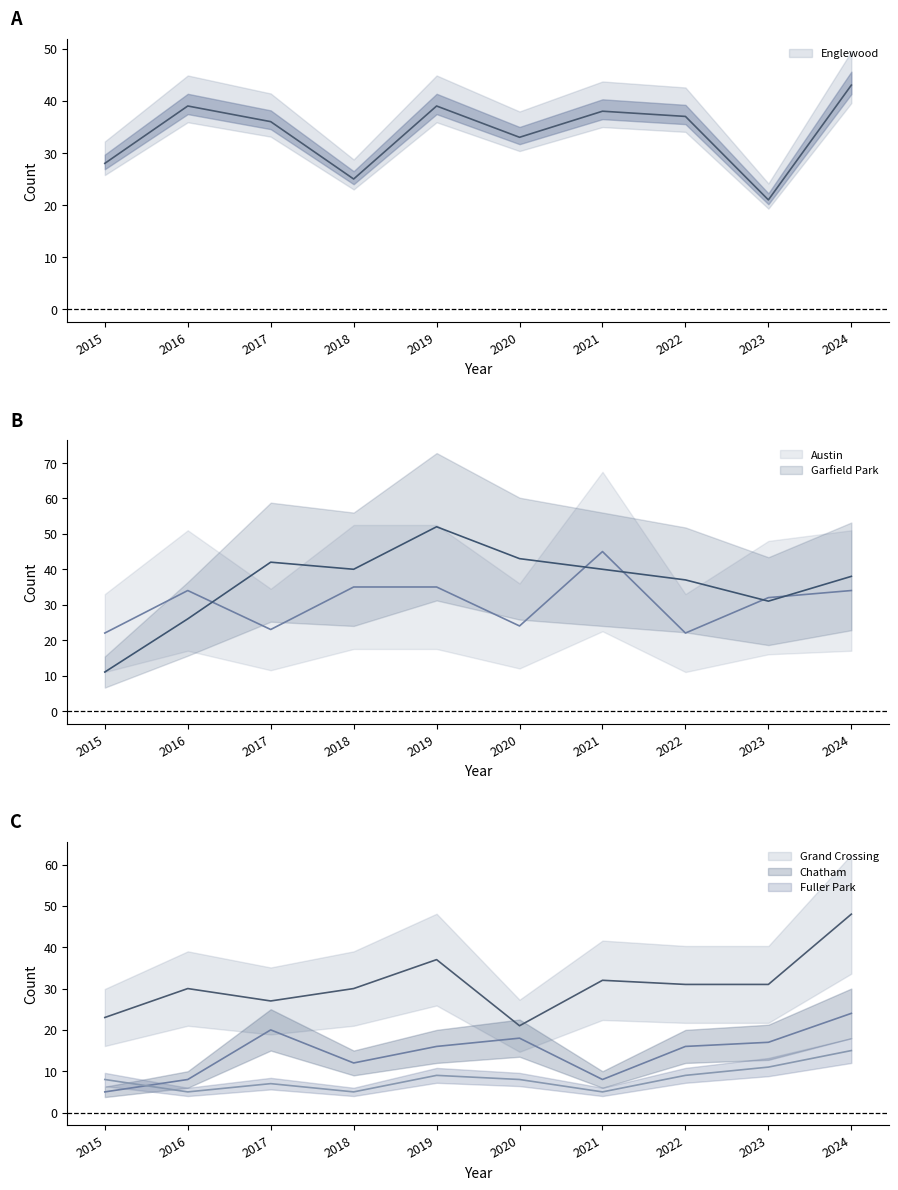

How many categories are shown in the chart?

10